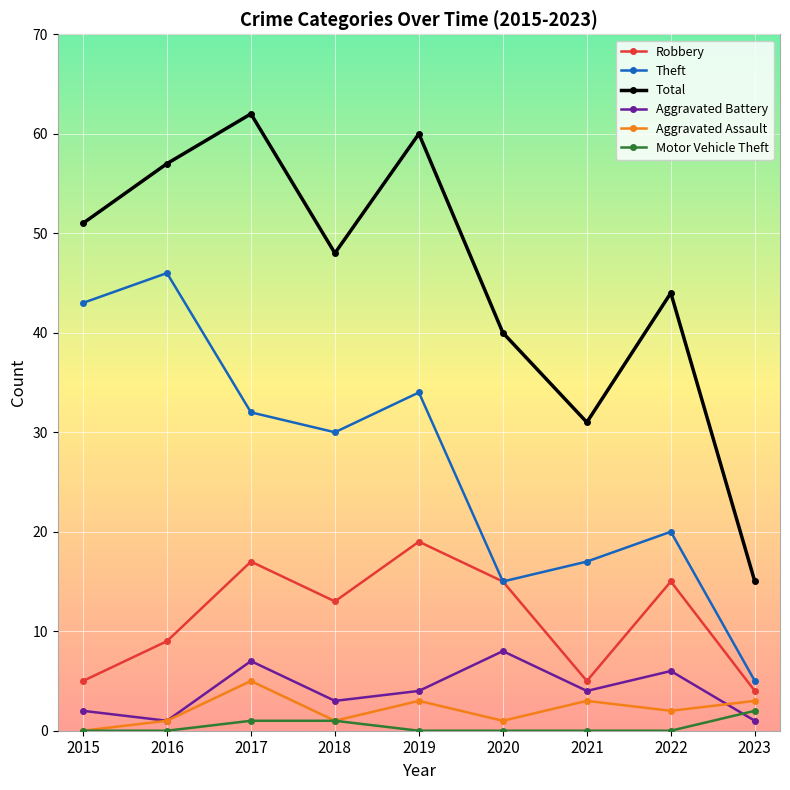

What is the sum of all Motor Vehicle Theft values?

4